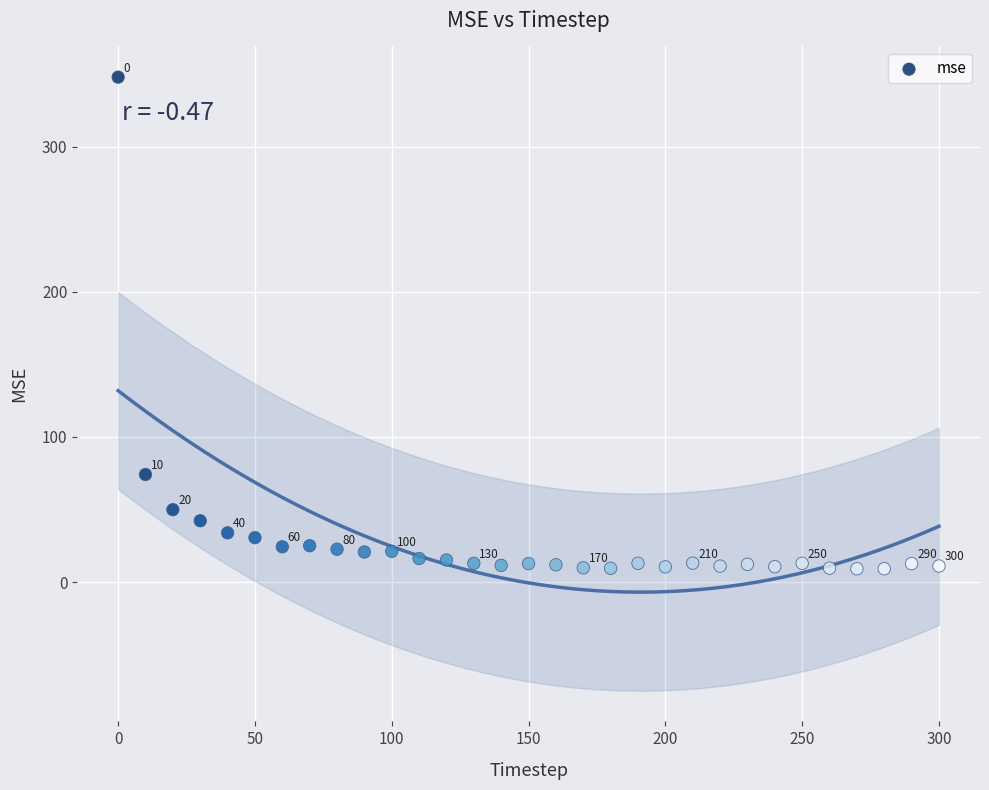

What Y value in the scatter plot is closest to 178?

74.1